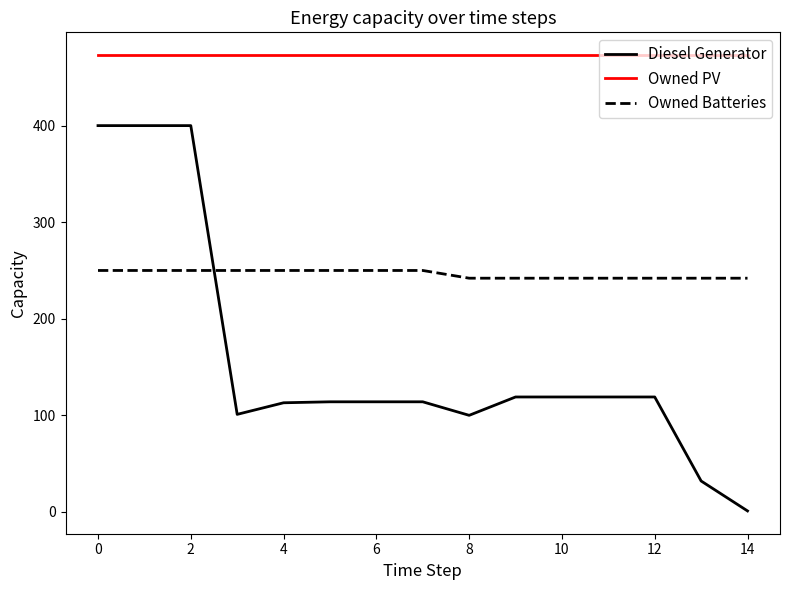

What is the difference between the maximum and minimum values in the Diesel Generator series?

399